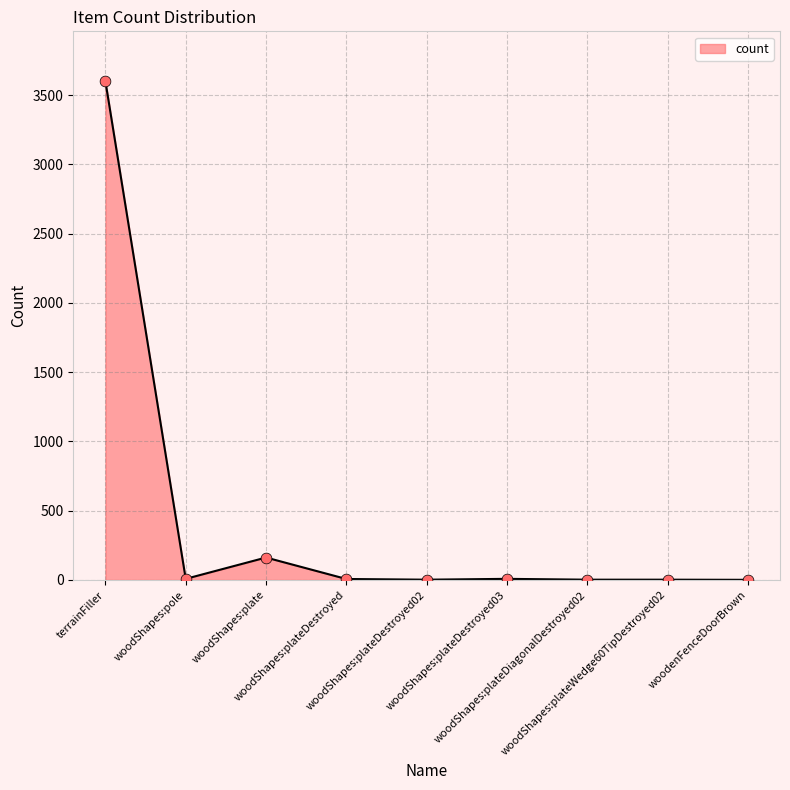

What is the change in value from woodShapes:plate to woodShapes:plateDestroyed03?

-154